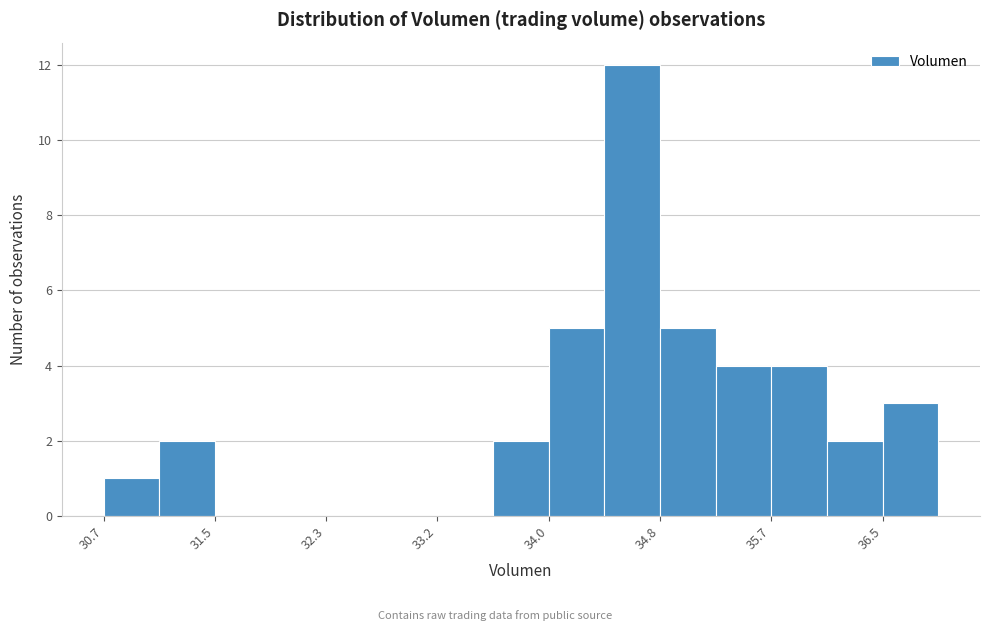

How tall is the bar that spans 33.6 to 34.0 on the x-axis? Neither the bar edges nor the heights are printed on the chart, so give them approximately, as read against the axes.

2